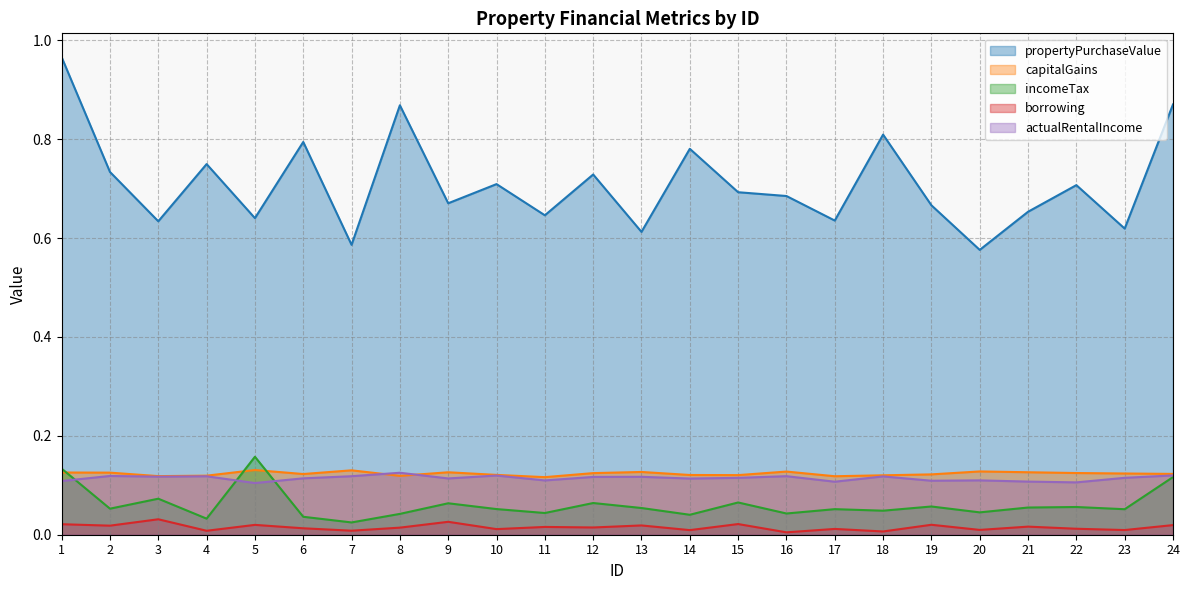

Reading right to left, list all the values displayed in this chart.

propertyPurchaseValue: 24=0.9	23=0.6	22=0.7	21=0.7	20=0.6	19=0.7	18=0.8	17=0.6	16=0.7	15=0.7	14=0.8	13=0.6	12=0.7	11=0.6	10=0.7	9=0.7	8=0.9	7=0.6	6=0.8	5=0.6	4=0.7	3=0.6	2=0.7	1=1.0
capitalGains: 24=0.1	23=0.1	22=0.1	21=0.1	20=0.1	19=0.1	18=0.1	17=0.1	16=0.1	15=0.1	14=0.1	13=0.1	12=0.1	11=0.1	10=0.1	9=0.1	8=0.1	7=0.1	6=0.1	5=0.1	4=0.1	3=0.1	2=0.1	1=0.1
incomeTax: 24=0.1	23=0.1	22=0.1	21=0.1	20=0.0	19=0.1	18=0.0	17=0.1	16=0.0	15=0.1	14=0.0	13=0.1	12=0.1	11=0.0	10=0.1	9=0.1	8=0.0	7=0.0	6=0.0	5=0.2	4=0.0	3=0.1	2=0.1	1=0.1
borrowing: 24=0.0	23=0.0	22=0.0	21=0.0	20=0.0	19=0.0	18=0.0	17=0.0	16=0.0	15=0.0	14=0.0	13=0.0	12=0.0	11=0.0	10=0.0	9=0.0	8=0.0	7=0.0	6=0.0	5=0.0	4=0.0	3=0.0	2=0.0	1=0.0
actualRentalIncome: 24=0.1	23=0.1	22=0.1	21=0.1	20=0.1	19=0.1	18=0.1	17=0.1	16=0.1	15=0.1	14=0.1	13=0.1	12=0.1	11=0.1	10=0.1	9=0.1	8=0.1	7=0.1	6=0.1	5=0.1	4=0.1	3=0.1	2=0.1	1=0.1